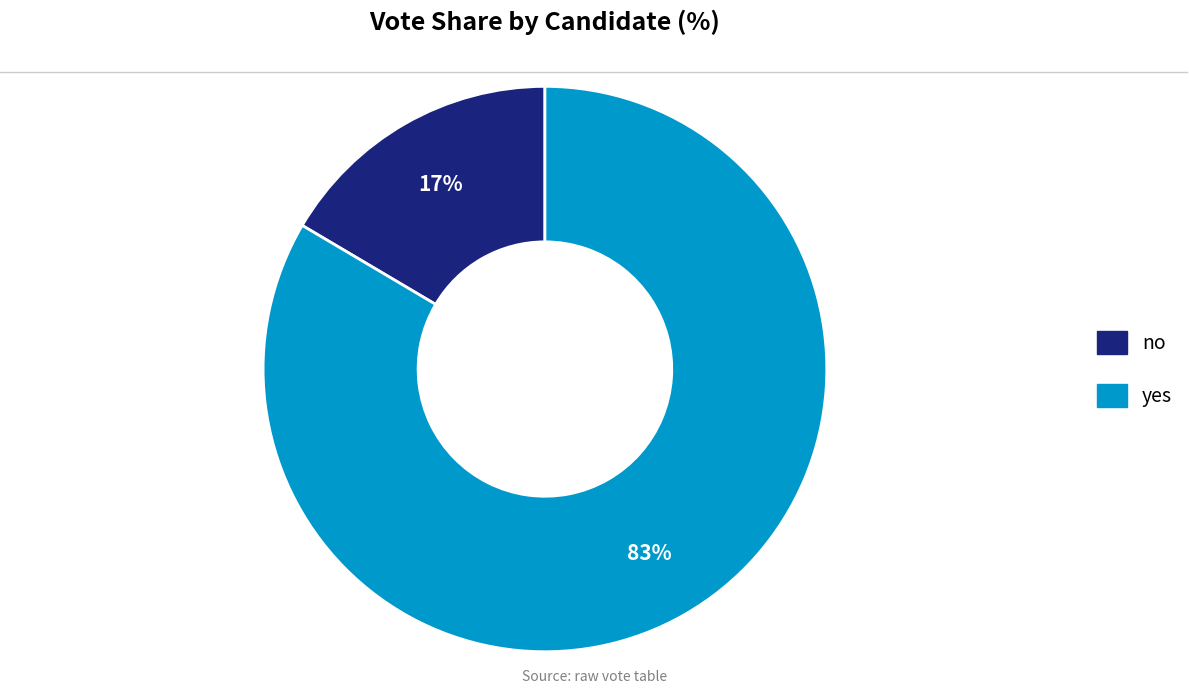

How many segments does this pie chart have?

2